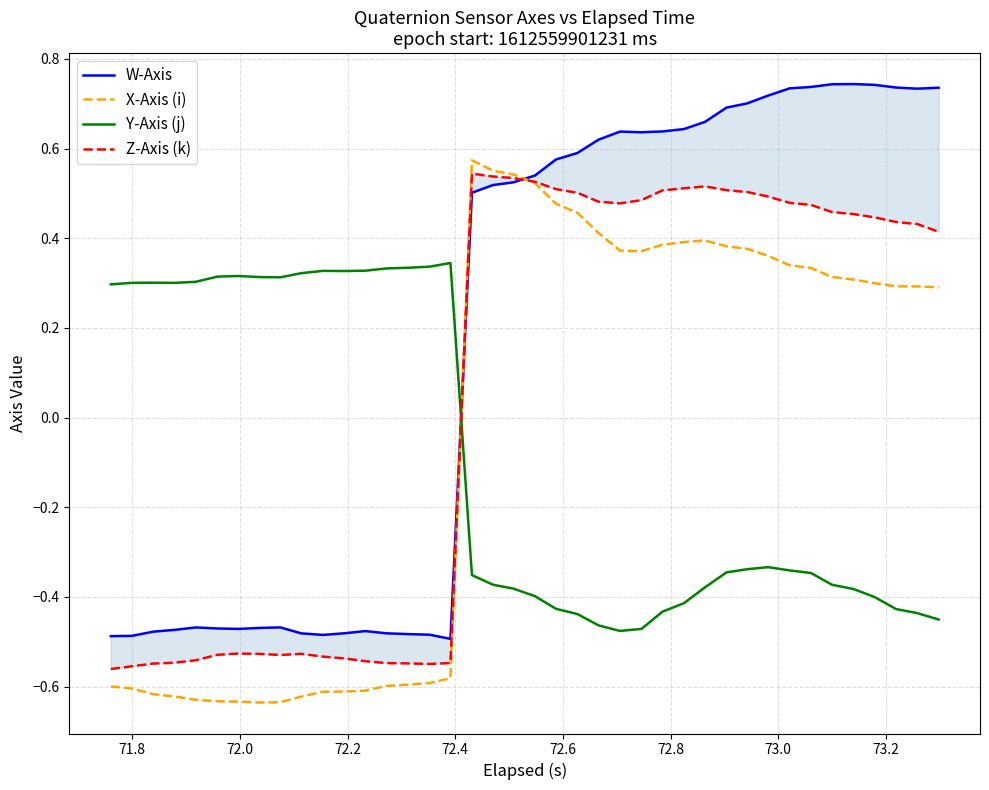

True or false: X-Axis (i) and Y-Axis (j) cross at least once.

True